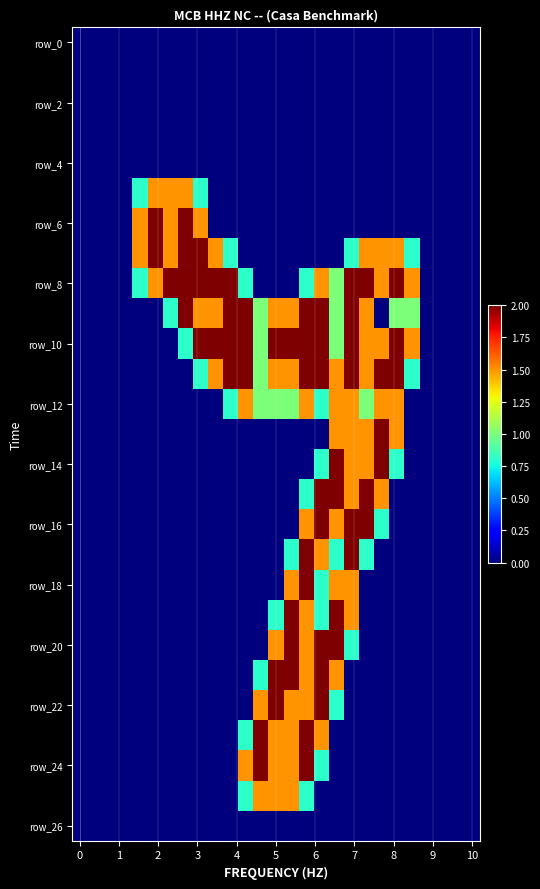

Which series has the largest range (max minus min)?

row_6